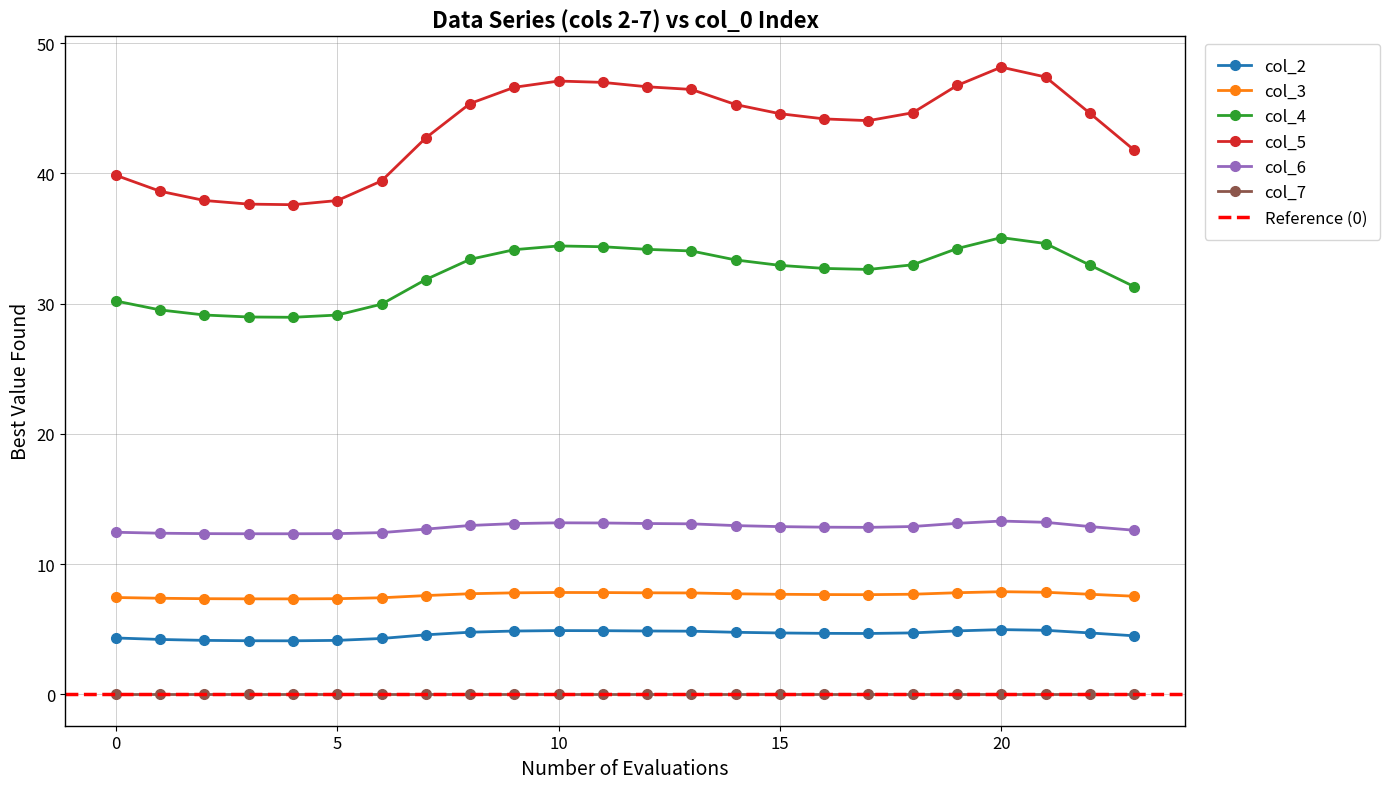

True or false: col_5 has more than 1 points higher than both neighbors.

True